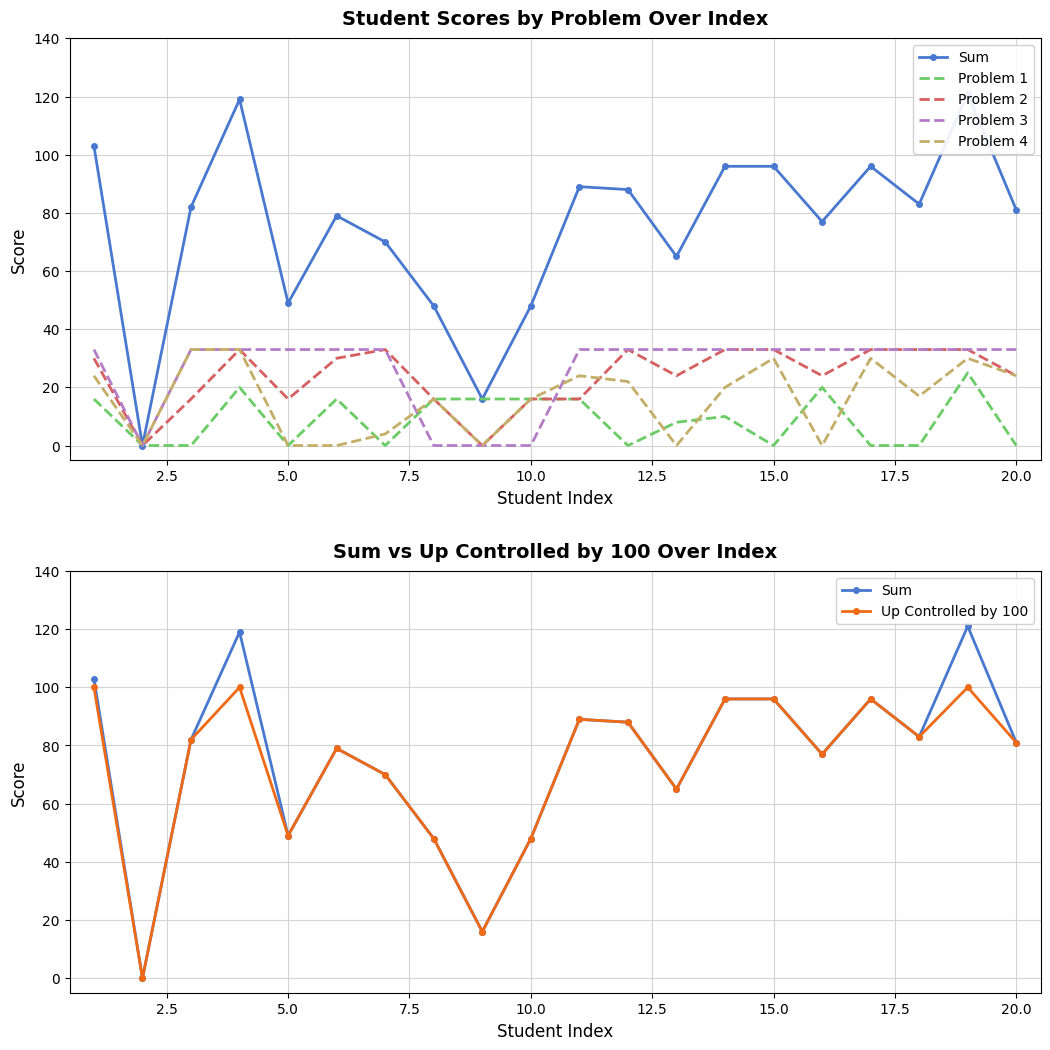

What is the value of the Sum point at the 6th from the left?

79